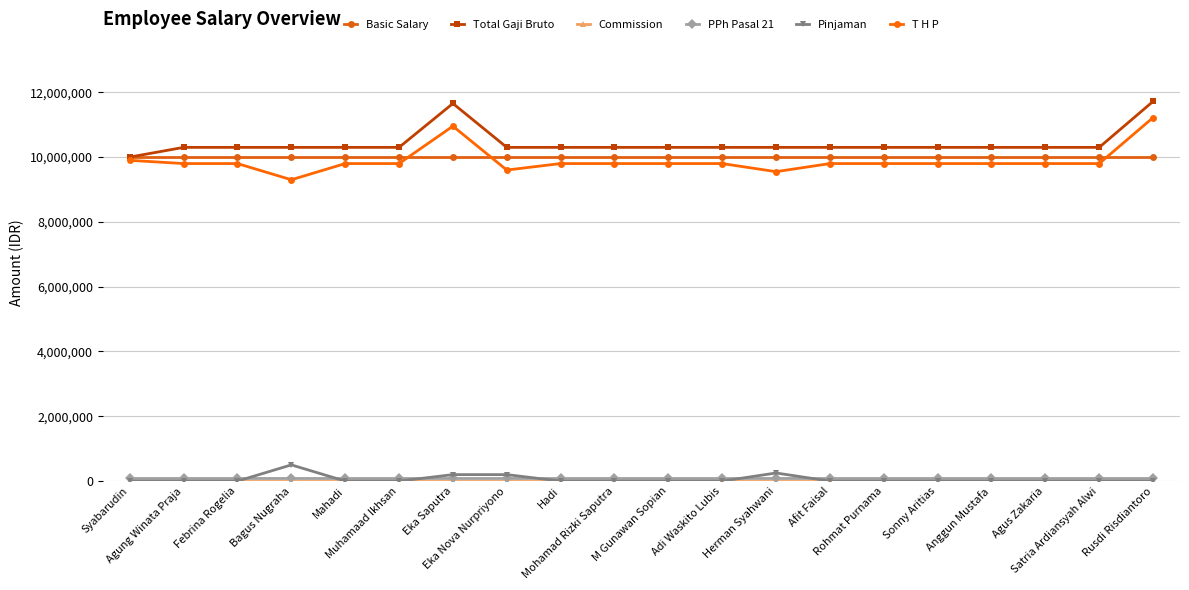

How many categories are shown in the chart?

20